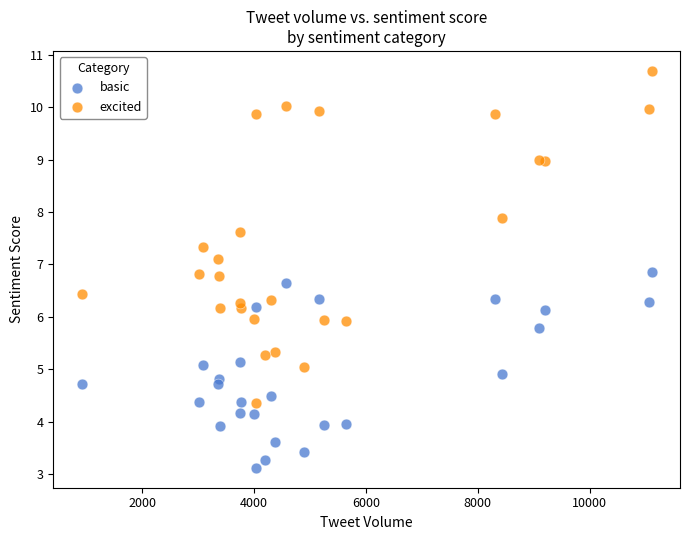

What are all the series names shown in the legend?

basic, excited